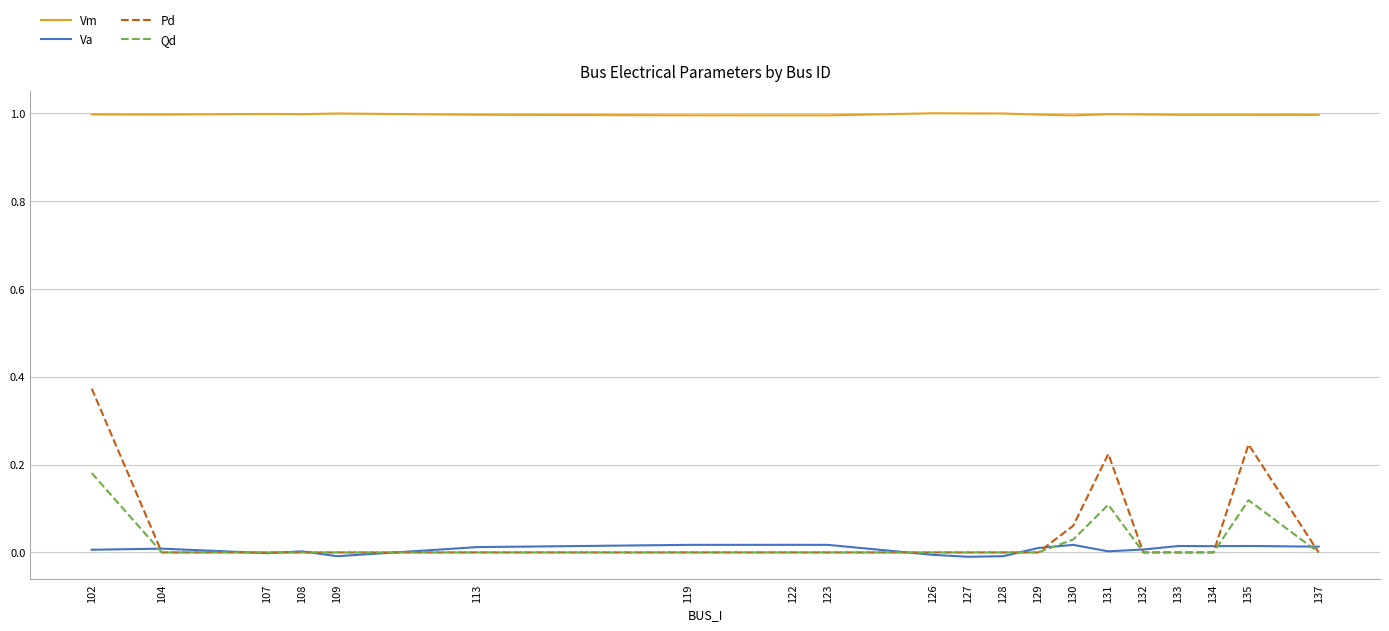

How many lines are shown in the chart?

4